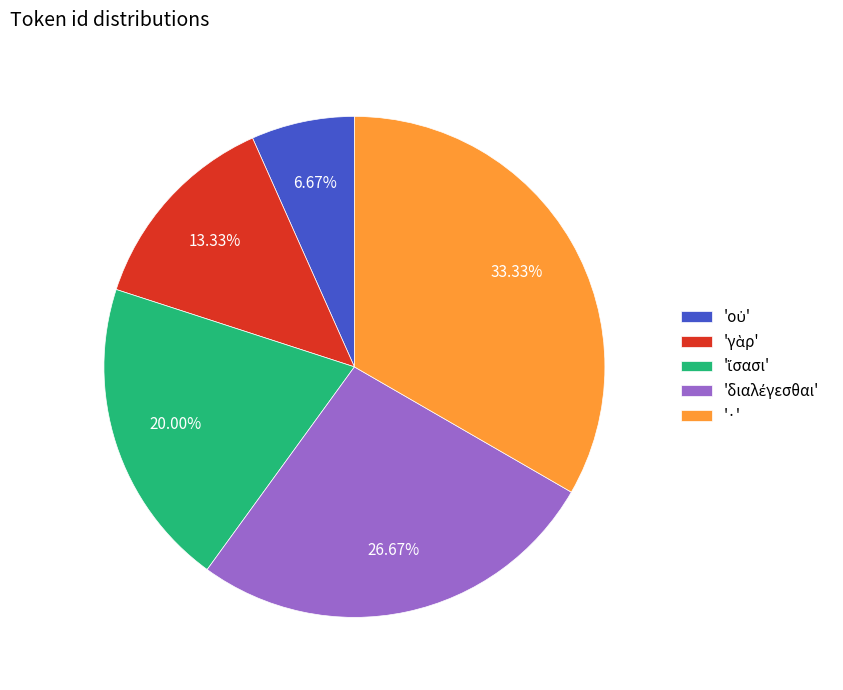

Is there a majority slice in this chart?

No